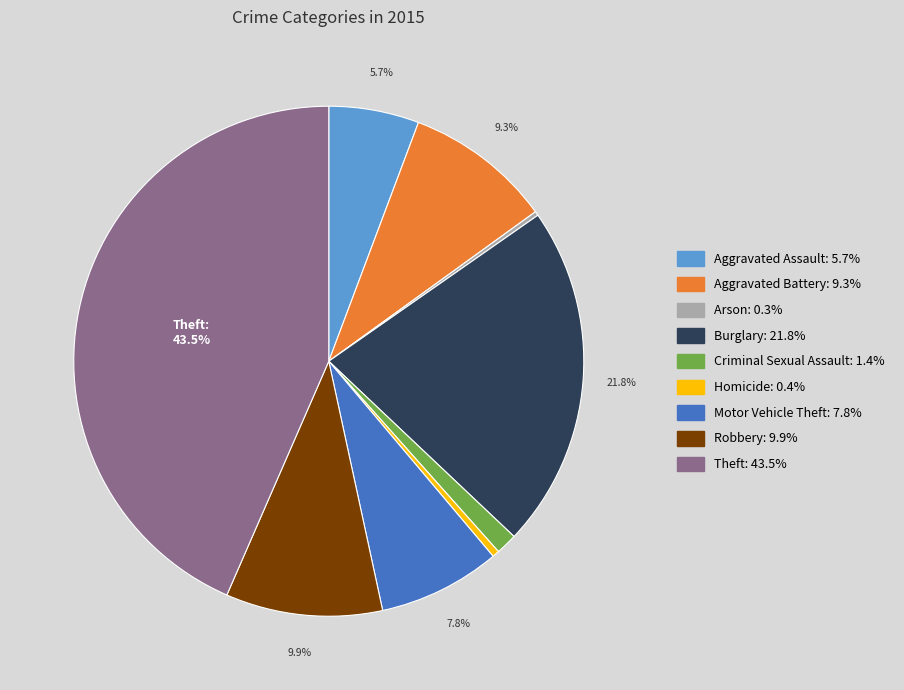

Which category has the biggest portion of the pie?

Theft